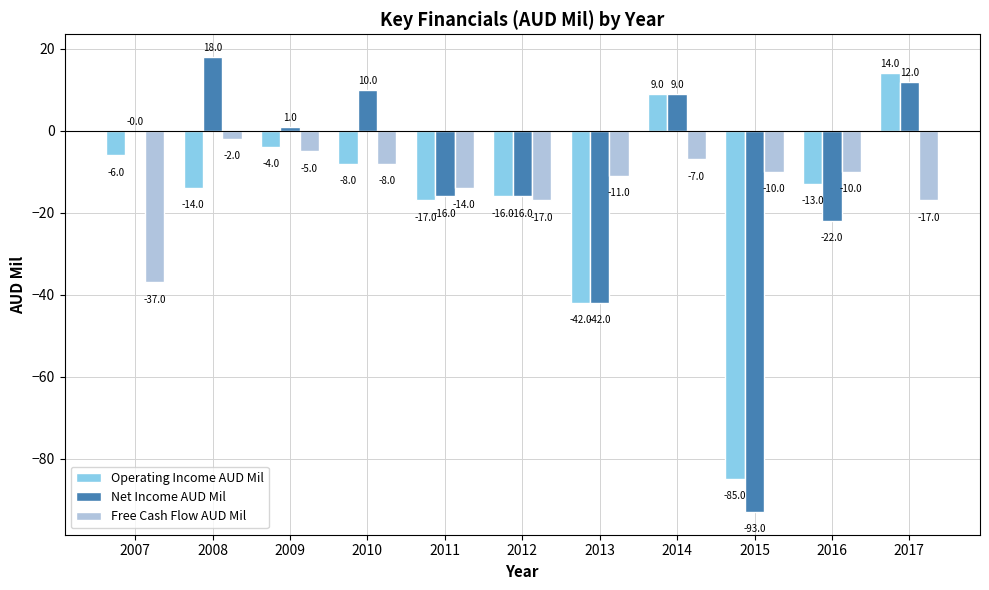

What is the sum of all Net Income AUD Mil values?

-139